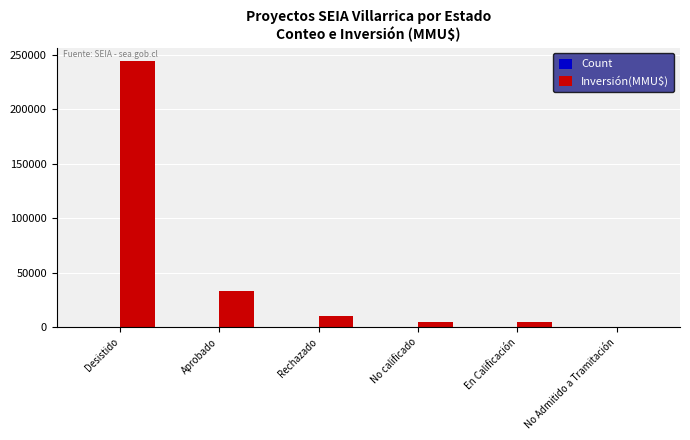

What is the sum of the Inversión(MMU$) values at Aprobado and Desistido?

277543